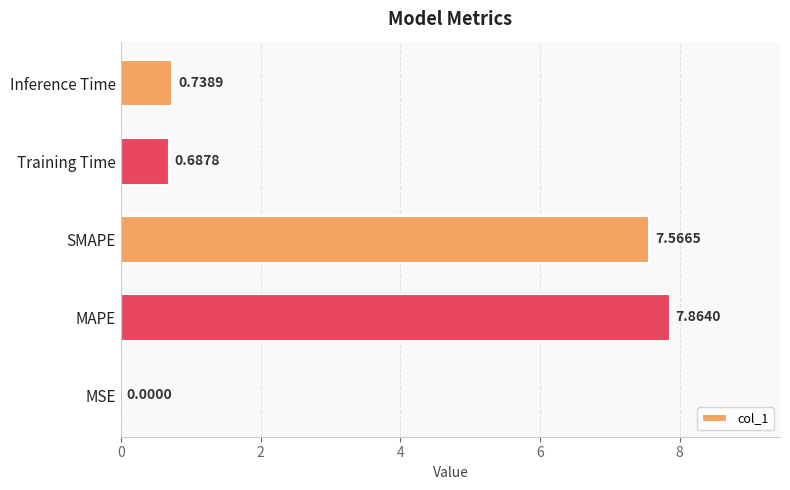

At which label is the value closest to 3?

Inference Time